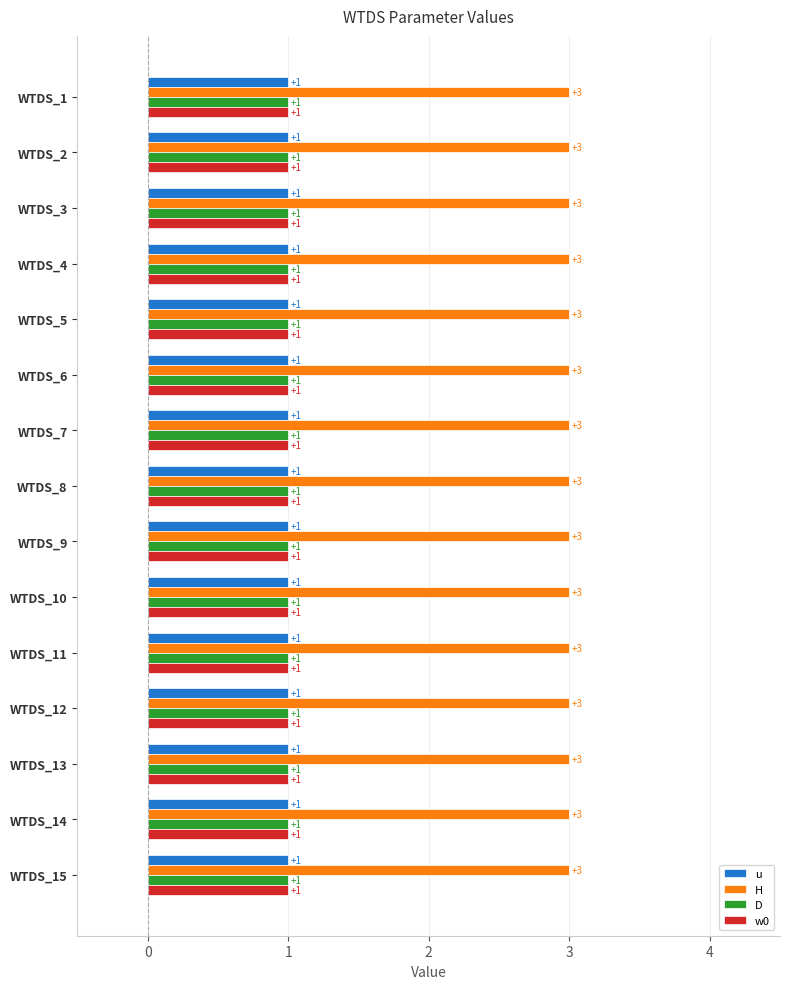

What is the greatest value displayed?

3